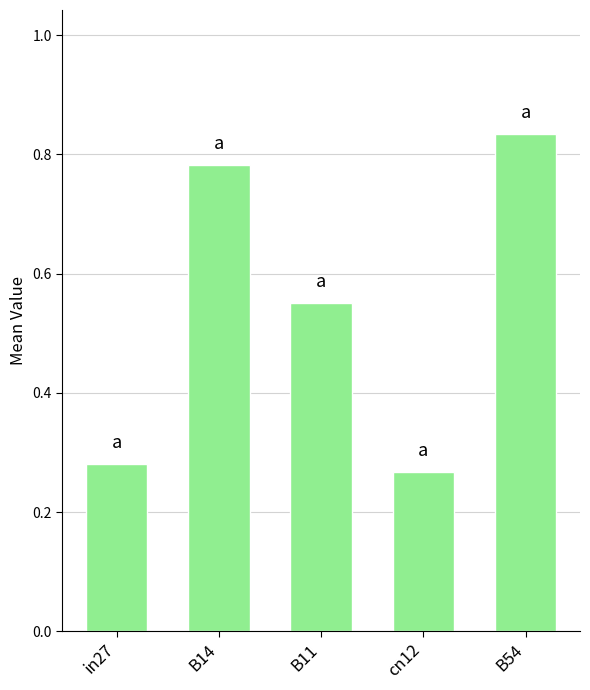

What is the change in value from in27 to B54?

+0.6